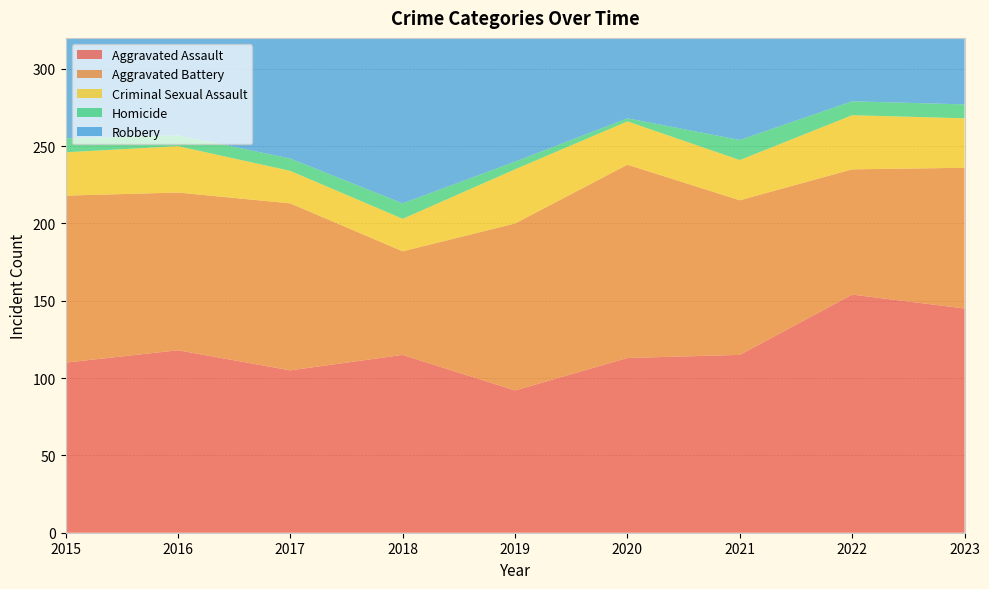

Reading left to right, what are all the values shown in this chart?

Aggravated Assault: 2015=110	2016=118	2017=105	2018=115	2019=92	2020=113	2021=115	2022=154	2023=145
Aggravated Battery: 2015=108	2016=102	2017=108	2018=67	2019=108	2020=125	2021=100	2022=81	2023=91
Criminal Sexual Assault: 2015=28	2016=30	2017=21	2018=21	2019=35	2020=28	2021=26	2022=35	2023=32
Homicide: 2015=9	2016=7	2017=8	2018=10	2019=5	2020=2	2021=13	2022=9	2023=9
Robbery: 2015=154	2016=194	2017=178	2018=155	2019=135	2020=97	2021=91	2022=111	2023=259